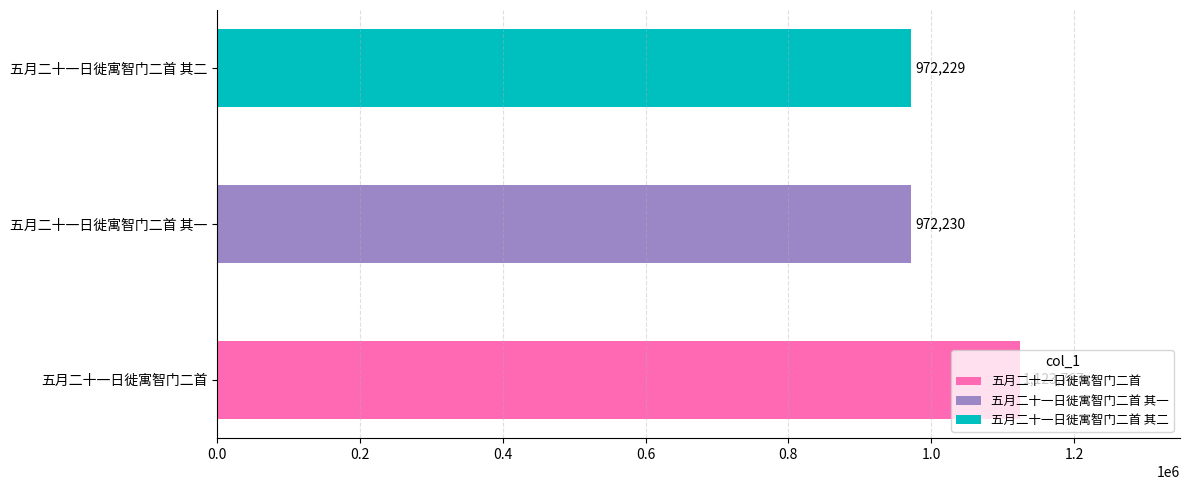

Reading left to right, extract all data points from this chart.

五月二十一日徙寓智门二首=1123767	五月二十一日徙寓智门二首 其一=972230	五月二十一日徙寓智门二首 其二=972229